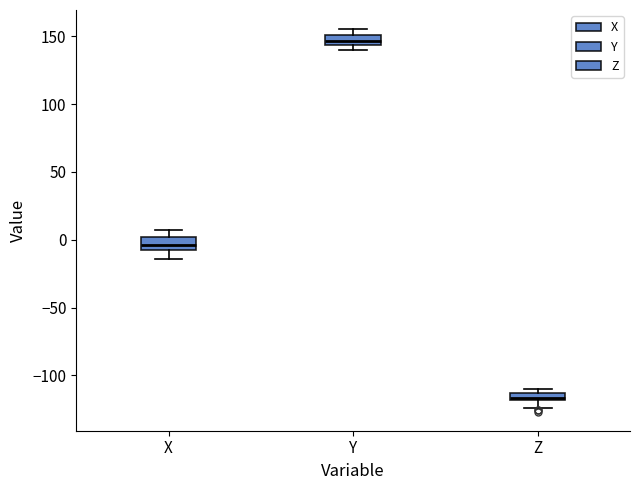

Where does the upper whisker of the box for X end on the y-axis? The values are not printed on the chart, so give them approximately, as read against the axis.

5